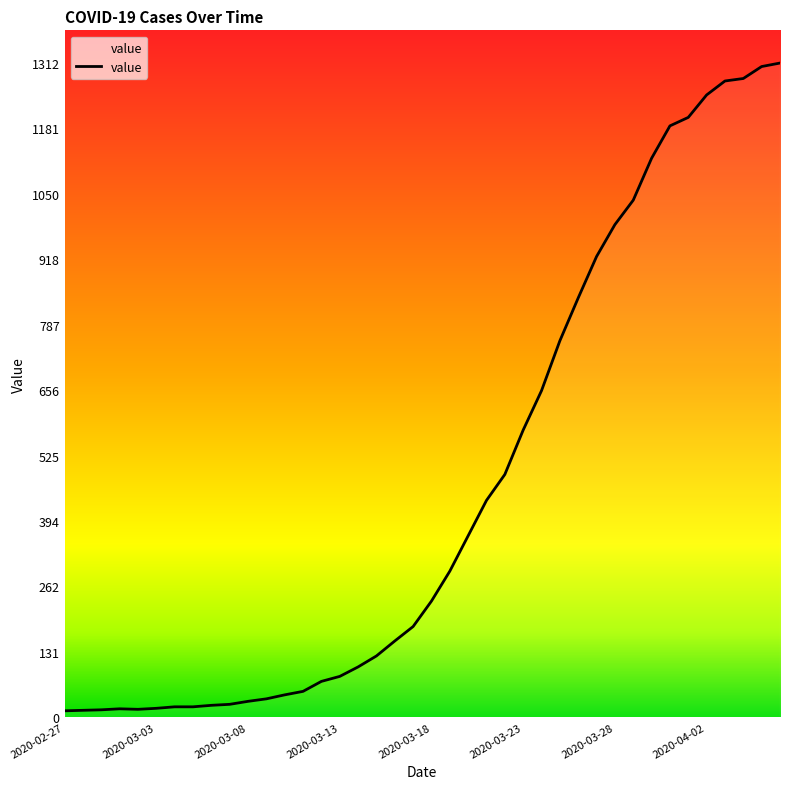

Reading left to right, extract all data points from this chart.

13	14	15	17	16	18	21	21	24	26	32	37	45	52	72	82	101	123	153	182	233	293	364	435	487	576	655	755	841	924	988	1037	1121	1186	1203	1248	1276	1281	1305	1312